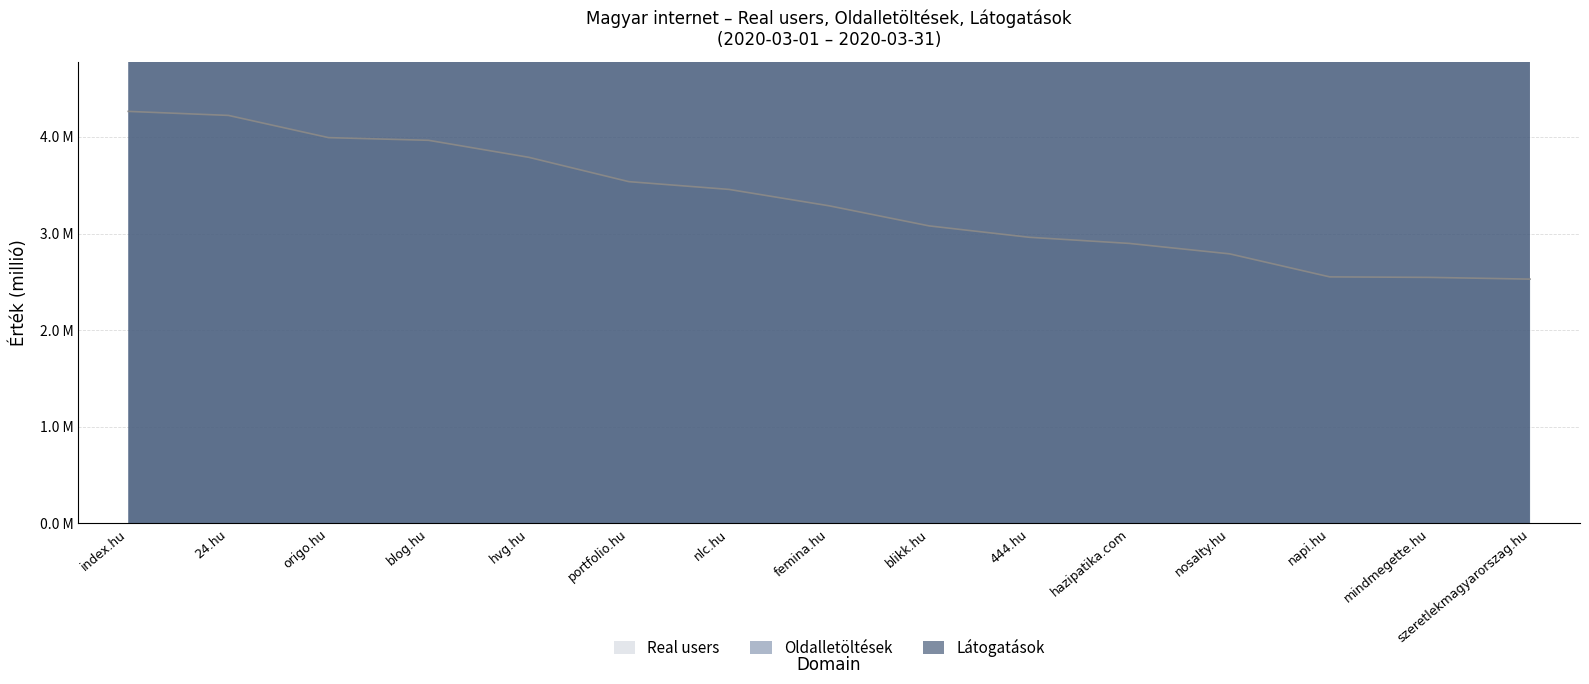

Reading left to right, list all the values displayed in this chart.

Real users: 4.3	4.2	4.0	4.0	3.8	3.5	3.5	3.3	3.1	3.0	2.9	2.8	2.6	2.5	2.5
Oldalletöltések: 364.1	98.5	157.8	28.9	77.2	77.4	53.7	58.5	85.3	50.6	23.3	37.6	26.7	19.6	27.2
Látogatások: 103.2	53.5	50.6	15.9	38.9	31.7	32.6	23.7	41.6	27.4	13.5	14.7	16.7	9.9	12.6